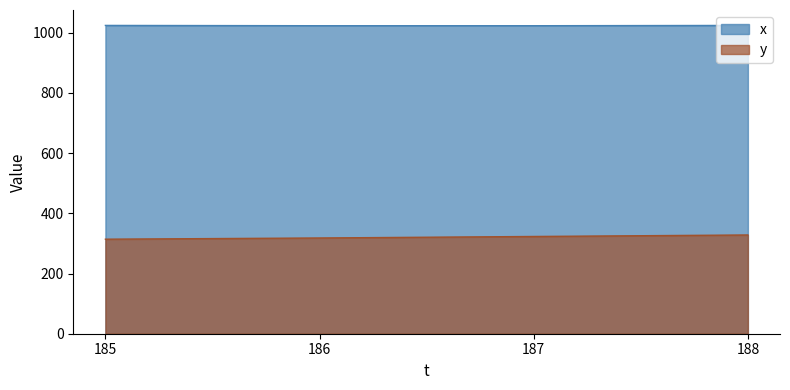

What is the value of the x point at the 2nd from the left?

1023